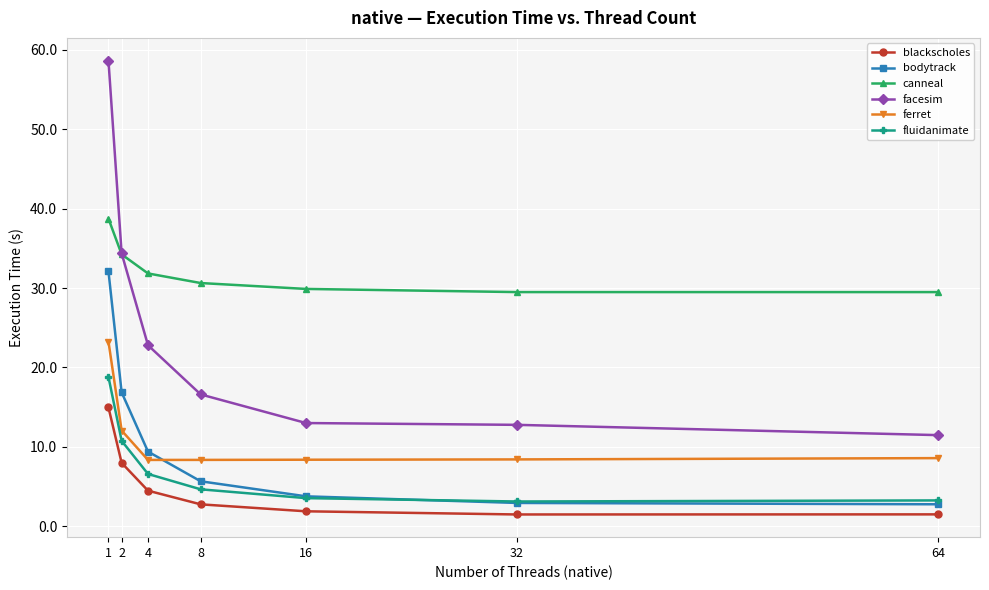

What is the difference between the bodytrack values at 8 and 1?

26.4